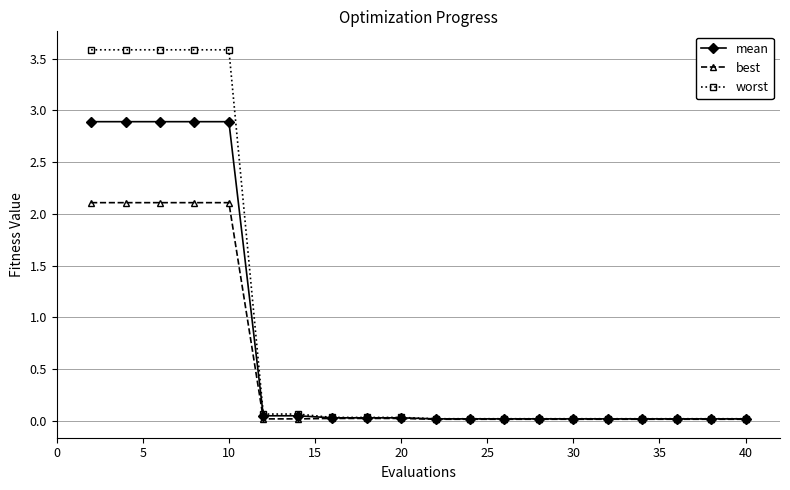

What is the maximum value for mean?

2.9